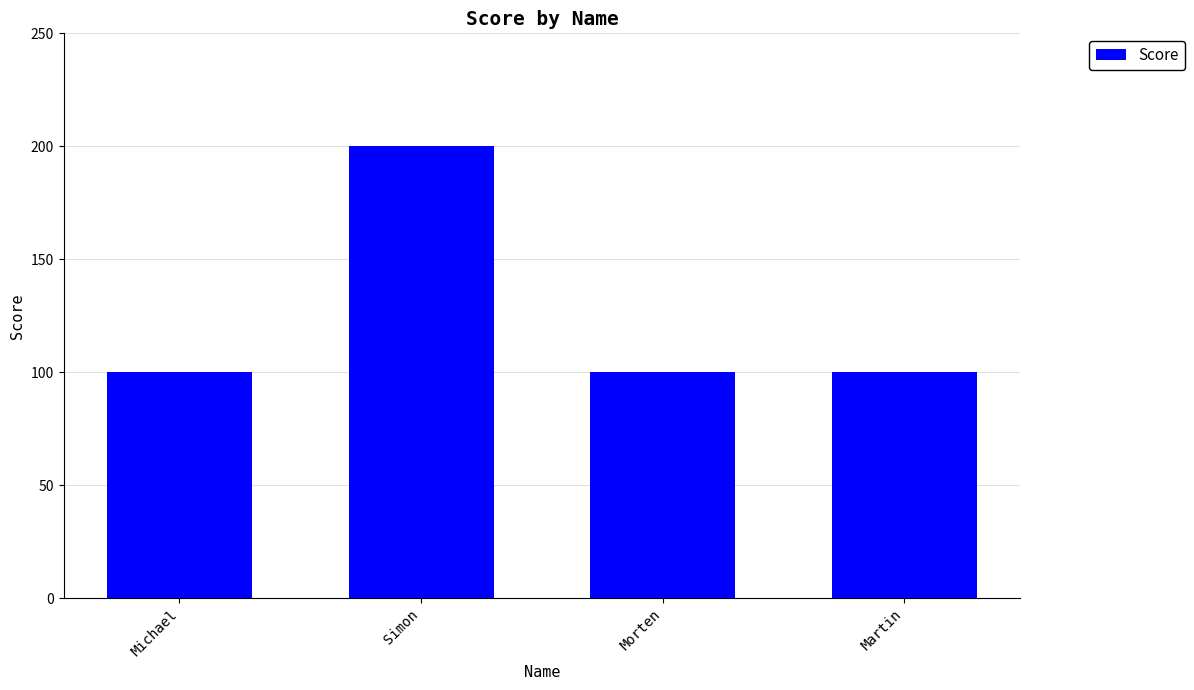

What is the difference between the maximum and second lowest values?

100